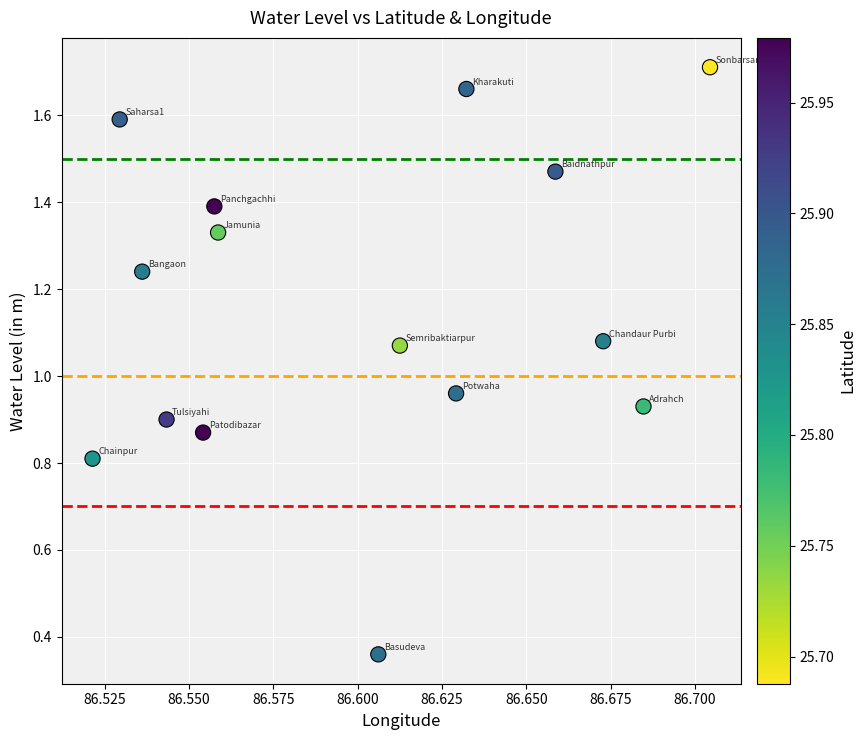

Count the number of points in this scatter plot.

15